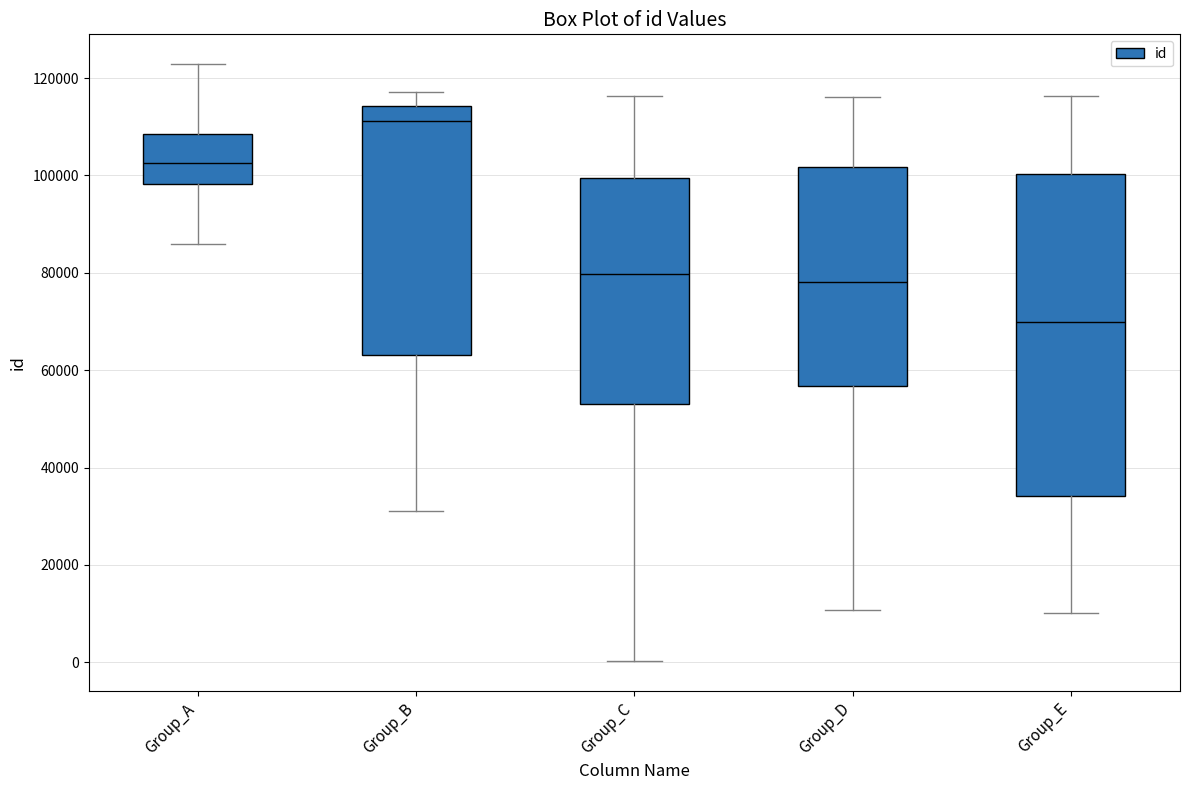

Which box has the highest median line?

Group_B